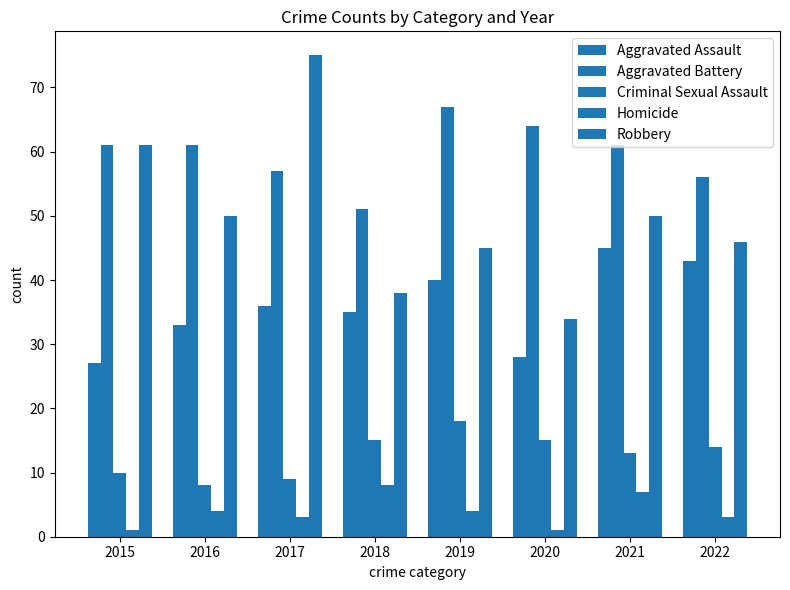

List the series in order of their peak value, highest first.

Robbery, Aggravated Battery, Aggravated Assault, Criminal Sexual Assault, Homicide